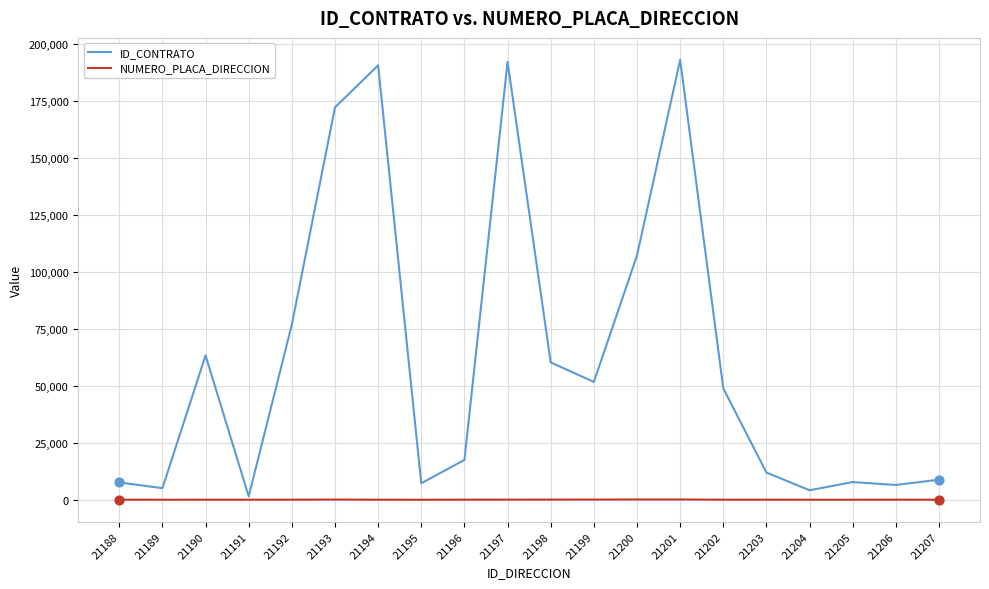

At how many categories does at least one series exceed 44373?

10